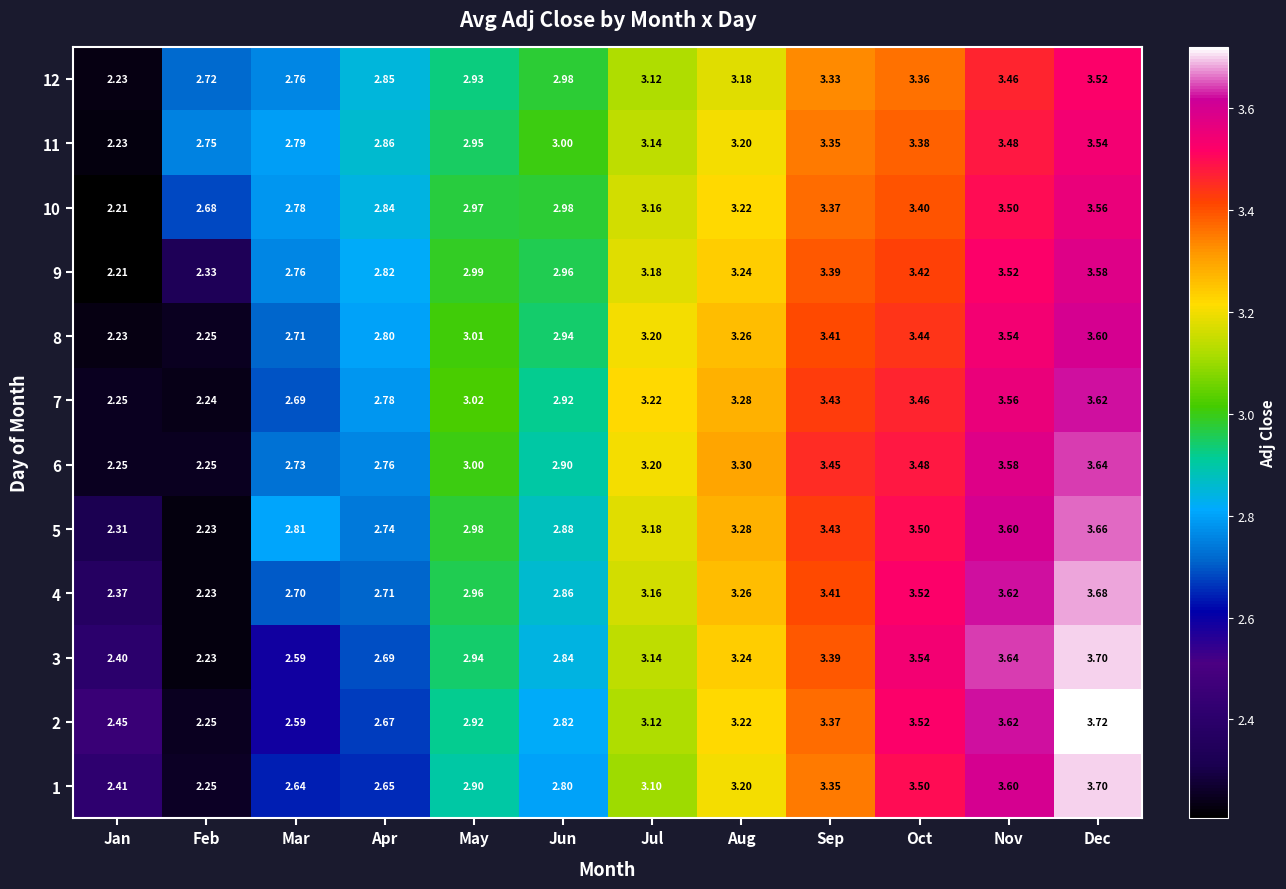

Count the number of data series in this chart.

12